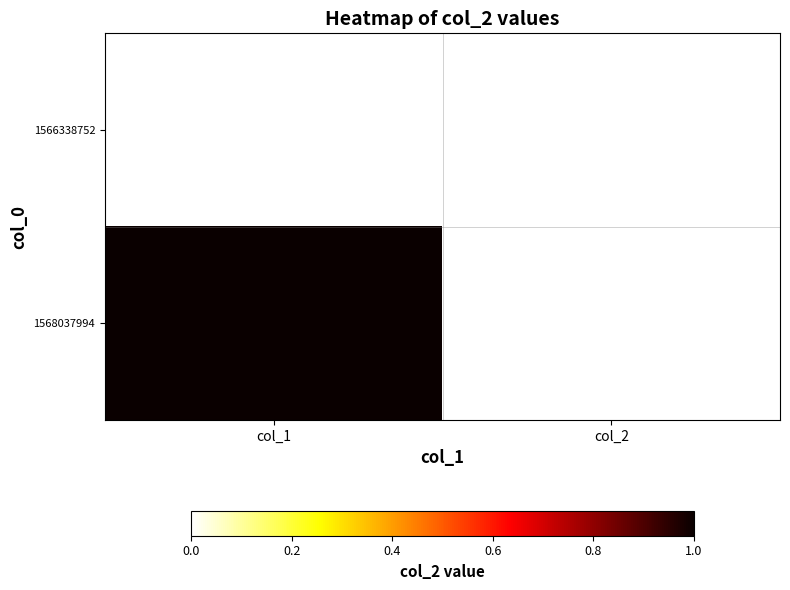

Reading left to right, transcribe all the data shown in this chart.

1566338752: col_1=0	col_2=0
1568037994: col_1=1	col_2=0